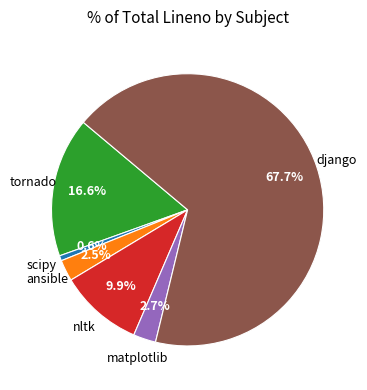

Does any single category account for the majority?

Yes